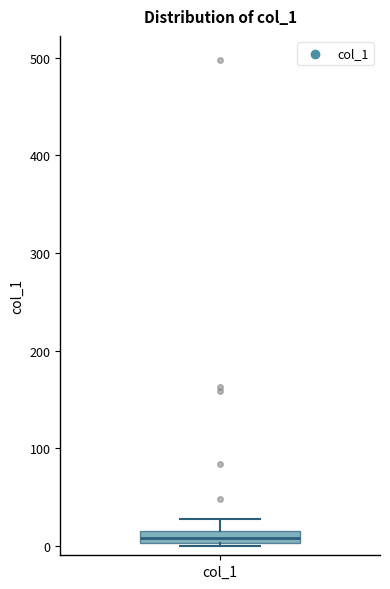

Where does the upper whisker of the box for col_1 end on the y-axis? The values are not printed on the chart, so give them approximately, as read against the axis.

30